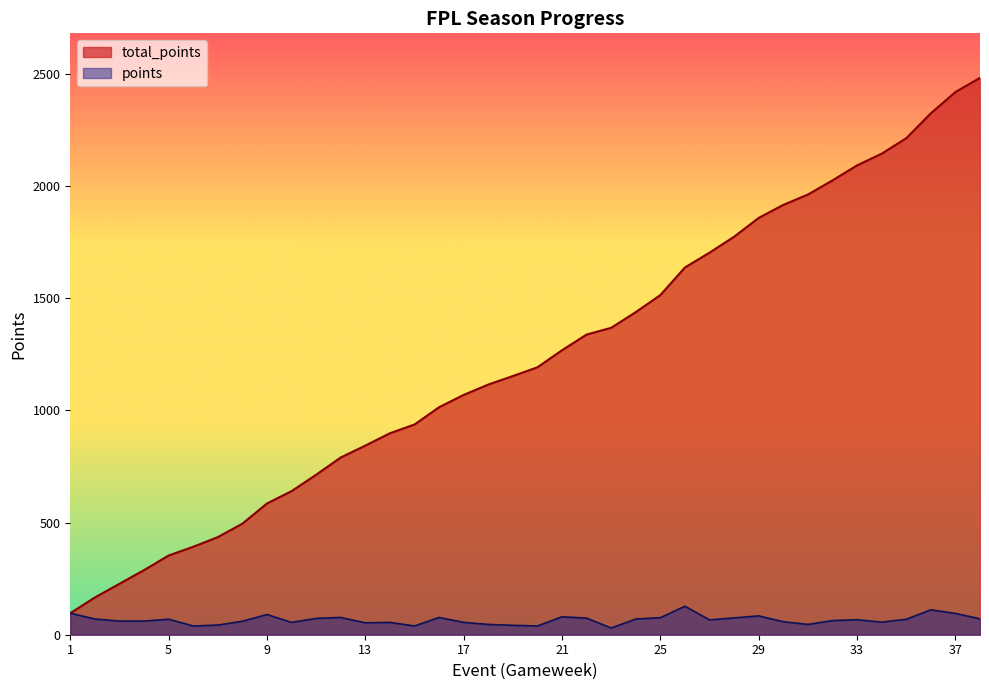

The total_points series shows 2419 at 37. True or false?

True